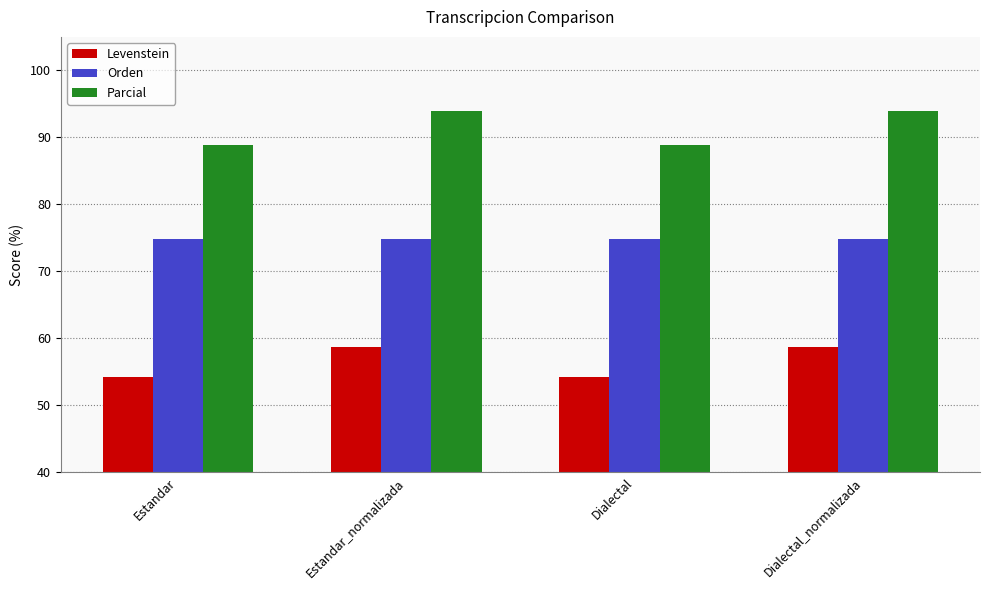

The value of Levenstein at Dialectal is 18.9. True or false?

False